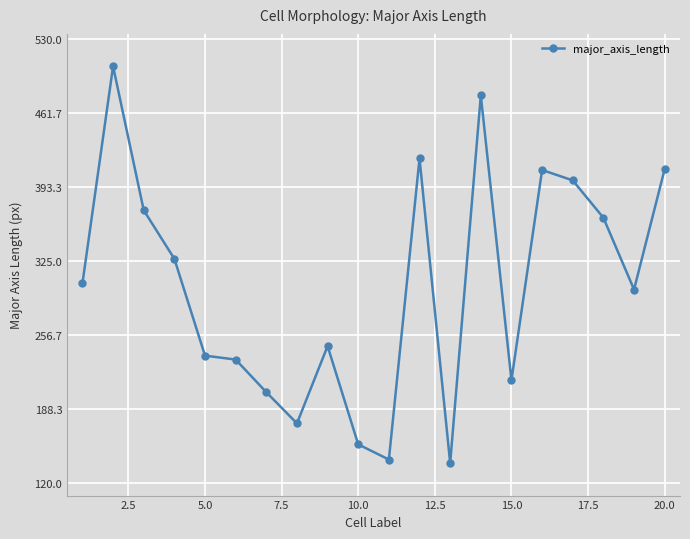

What is the sum of all values?

6034.6